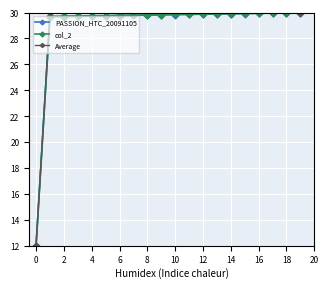

Reading left to right, what are all the values shown in this chart?

PASSION_HTC_20091105: 12.0	29.7	29.7	29.7	29.7	29.8	29.8	29.8	29.8	29.8	29.8	29.9	29.9	29.9	29.9	29.9	29.9	30.0	30.0	30.0
col_2: 12.0	29.7	29.7	29.7	29.8	29.8	29.8	29.8	29.8	29.8	29.9	29.9	29.9	29.9	29.9	29.9	30.0	30.0	30.0	30.0
Average: 12.0	30.0	30.4	30.7	31.0	31.2	31.5	31.6	31.8	31.8	31.8	31.8	31.7	31.6	31.4	31.2	30.9	30.6	30.3	30.0